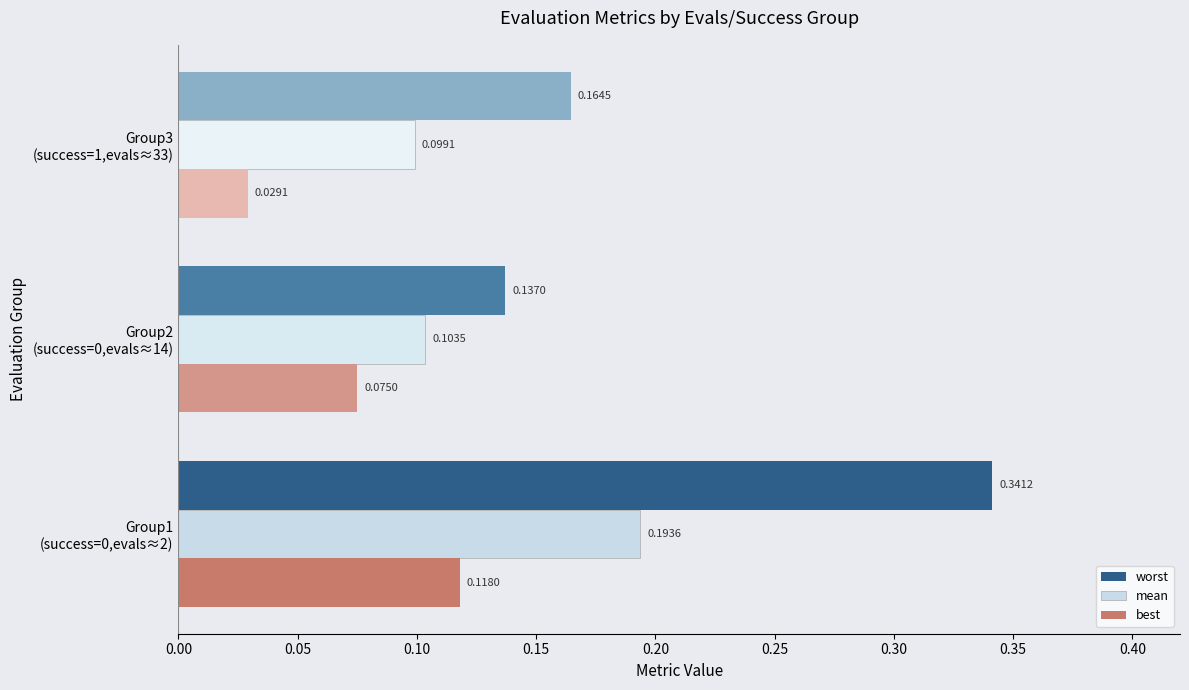

Which series has the largest total across all categories?

worst